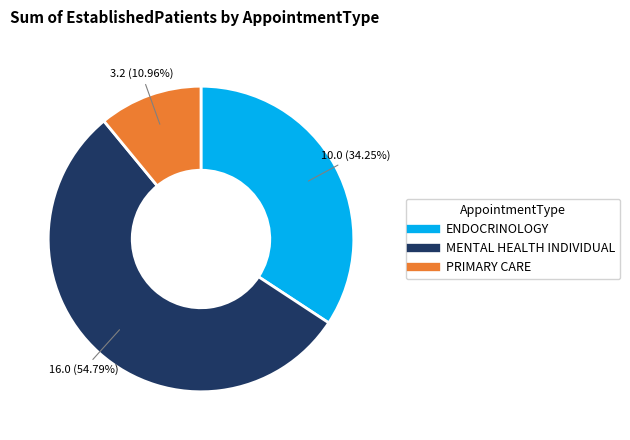

Do MENTAL HEALTH INDIVIDUAL and PRIMARY CARE together represent more than half of the pie?

Yes